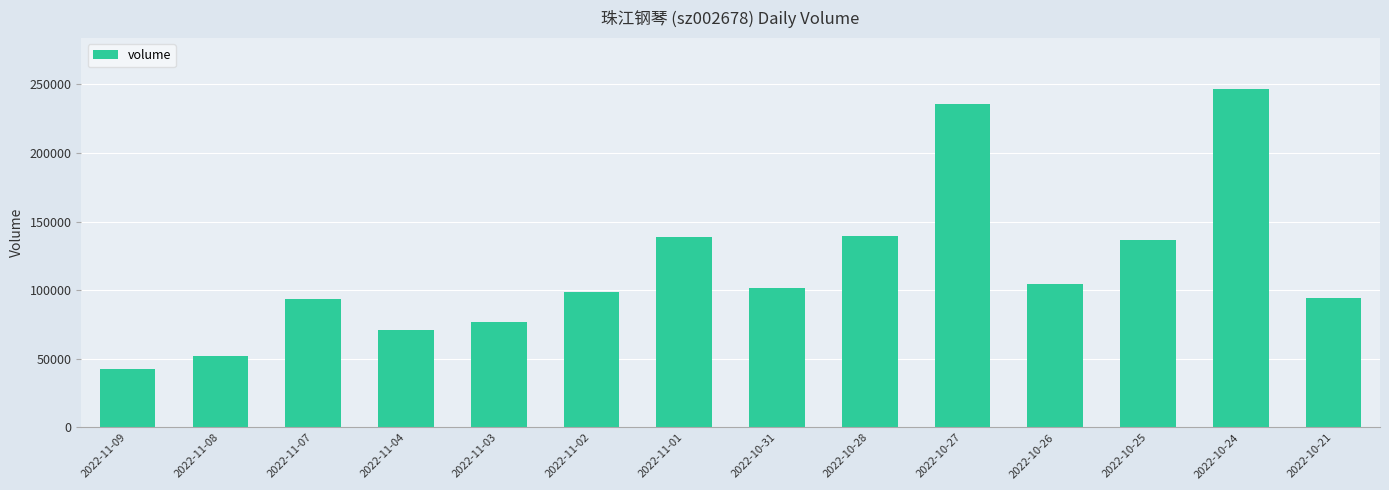

What is the sum of the values at 2022-11-09 and 2022-10-25?

179793